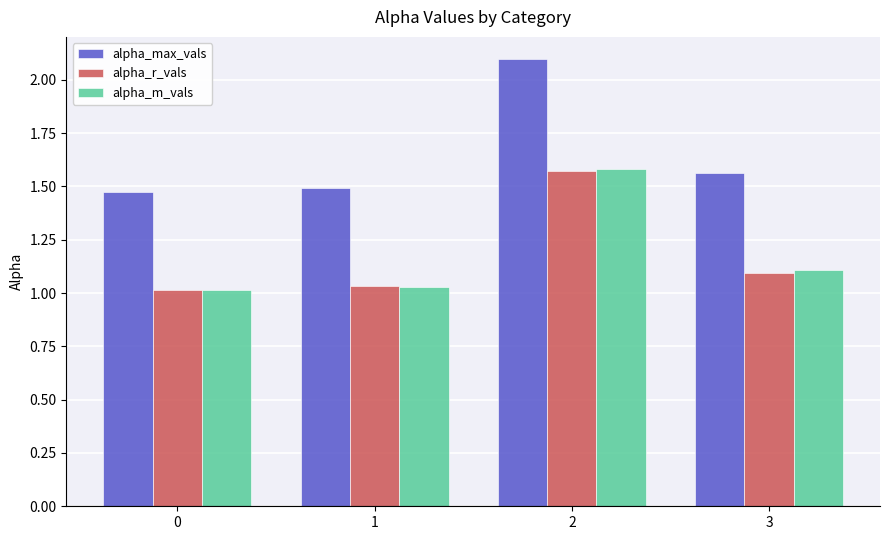

What is the total value across all series at 3?

3.8